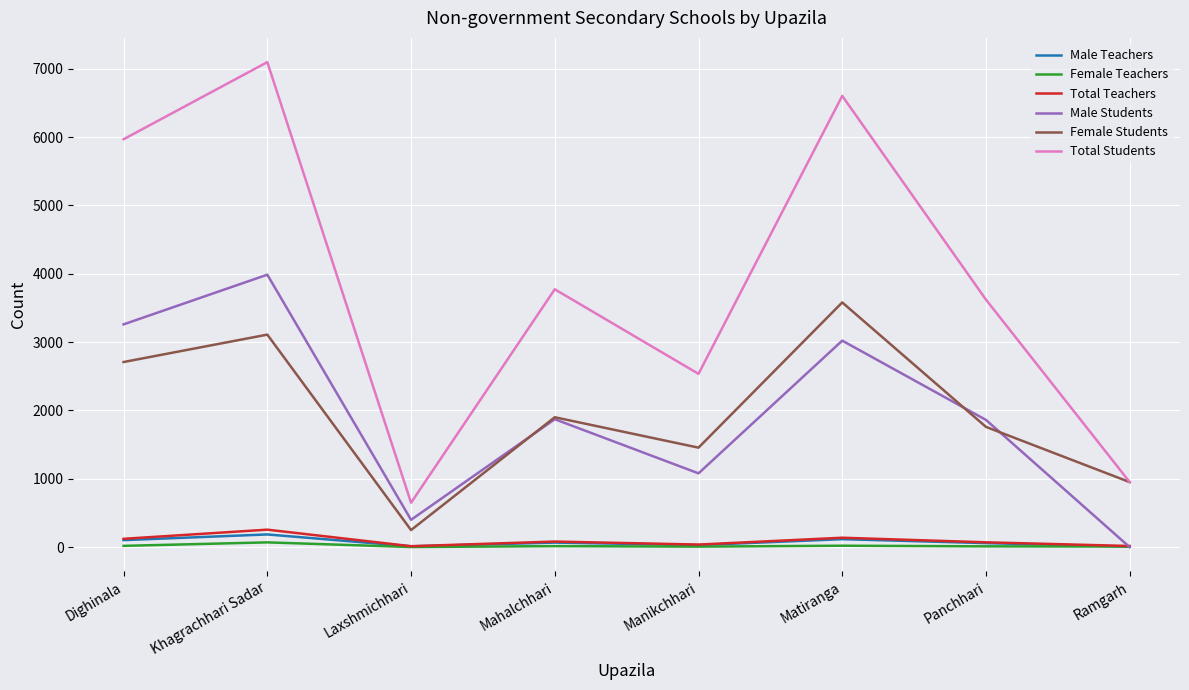

At which category is the sum across all series the highest?

Khagrachhari Sadar